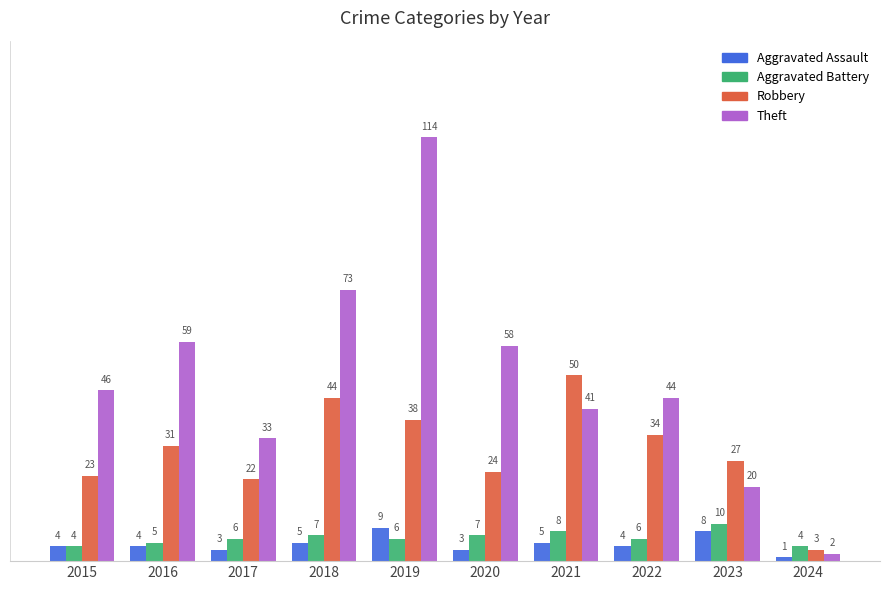

True or false: Aggravated Battery has a value of 10 at 2023.

True